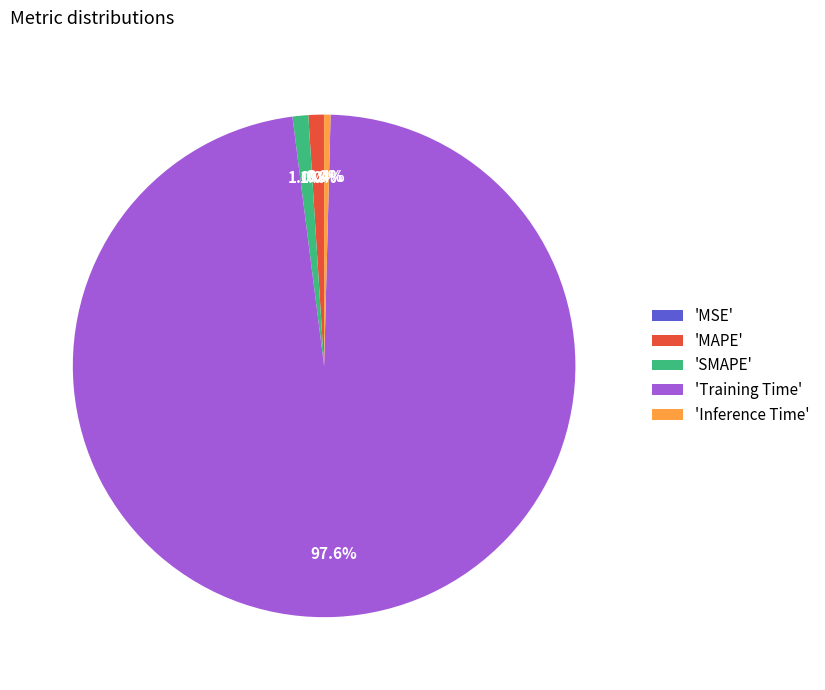

How much of the chart is everything except 'MAPE'?

99.0%